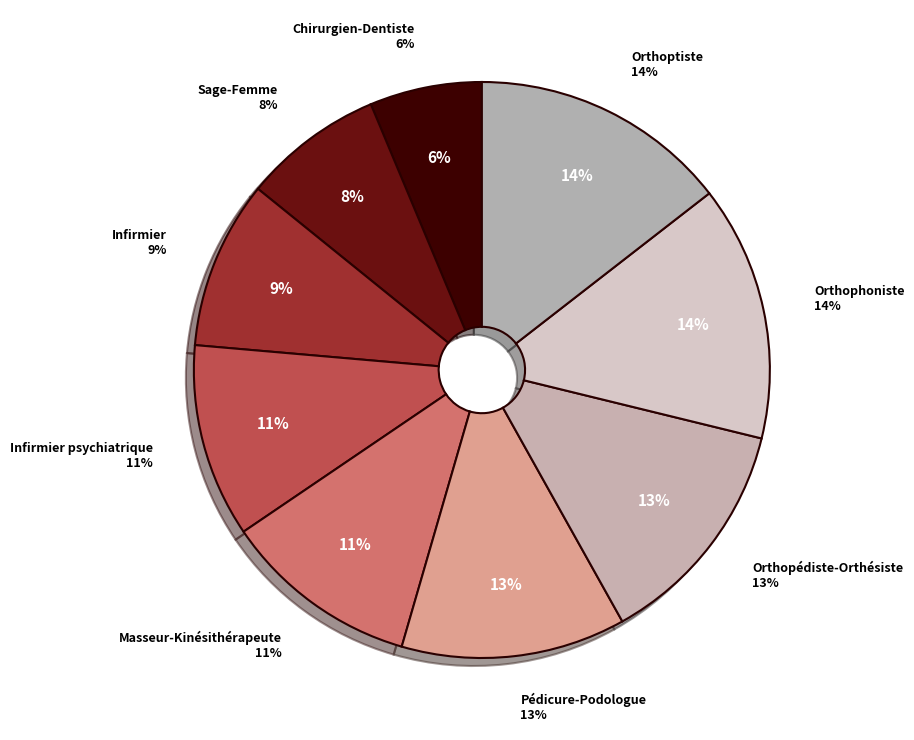

Is Pédicure-Podologue the majority of the pie?

No